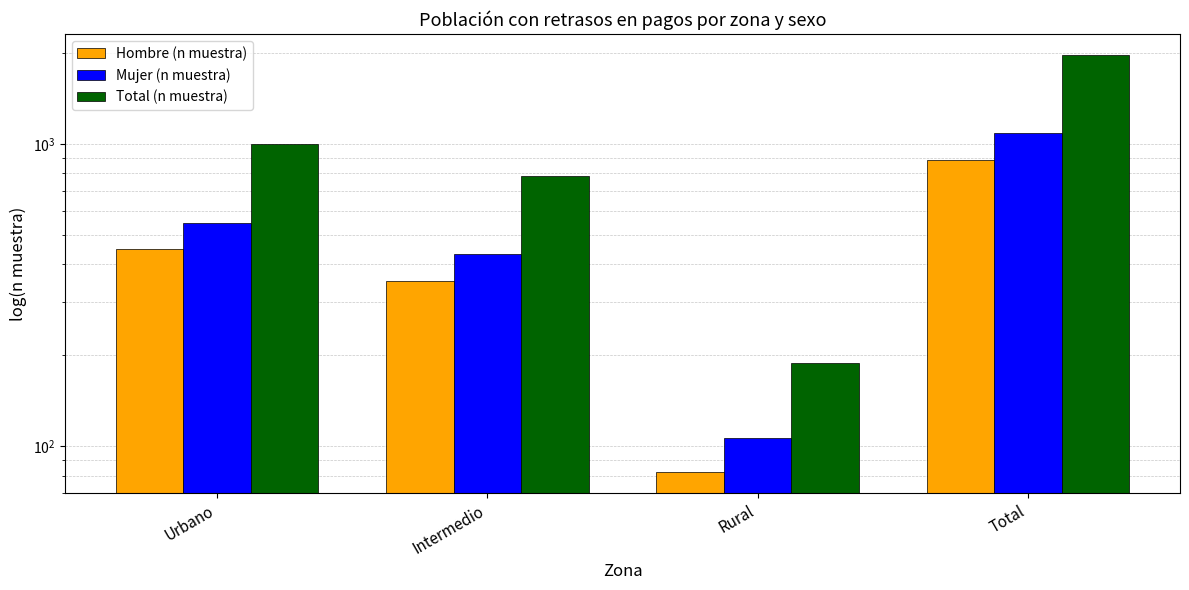

Reading left to right, list all the values displayed in this chart.

Hombre (n muestra): 450	352	82	884
Mujer (n muestra): 550	433	107	1090
Total (n muestra): 1000	785	189	1974